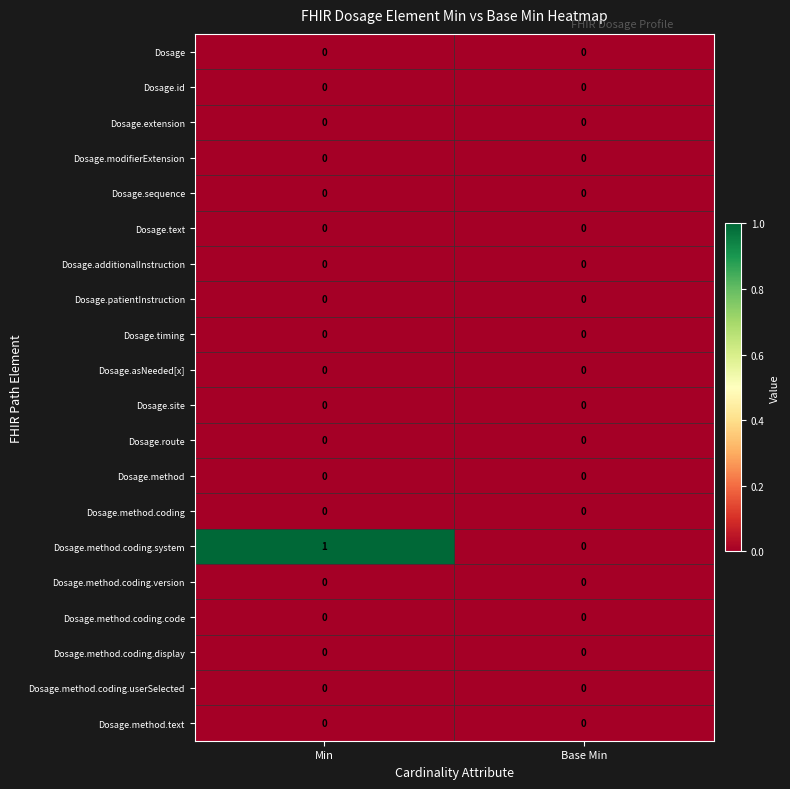

At which category is the sum across all series the highest?

Min